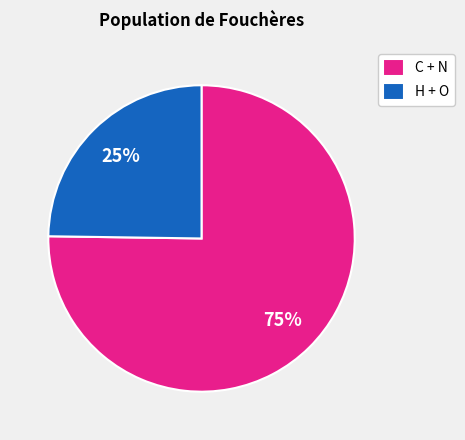

To the nearest percent, what percentage of the pie is C + N?

75%